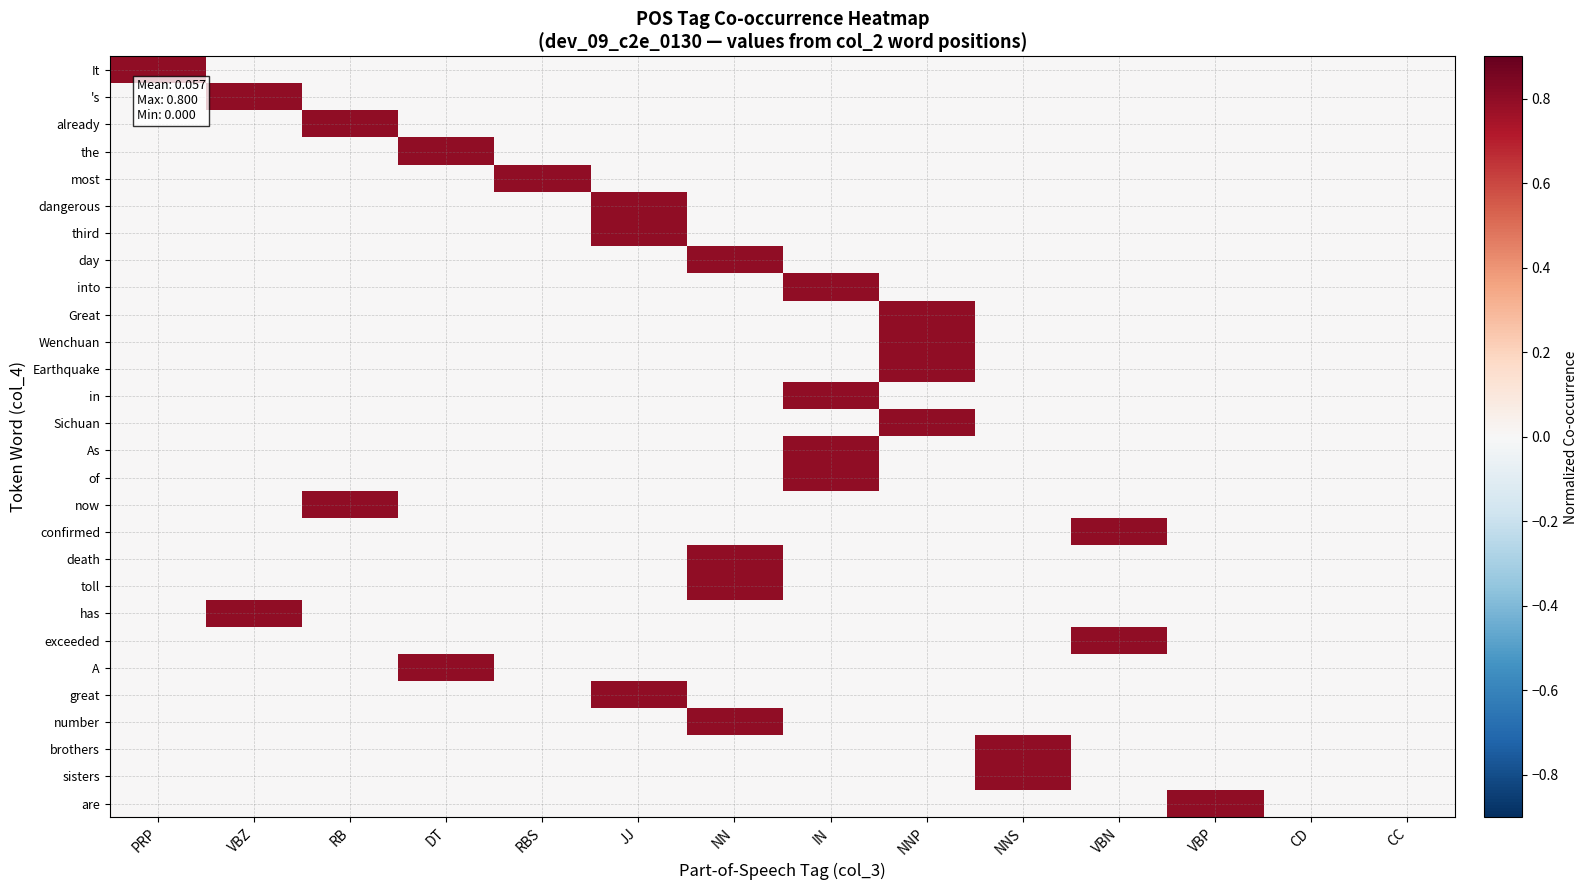

What is the greatest value displayed?

0.8